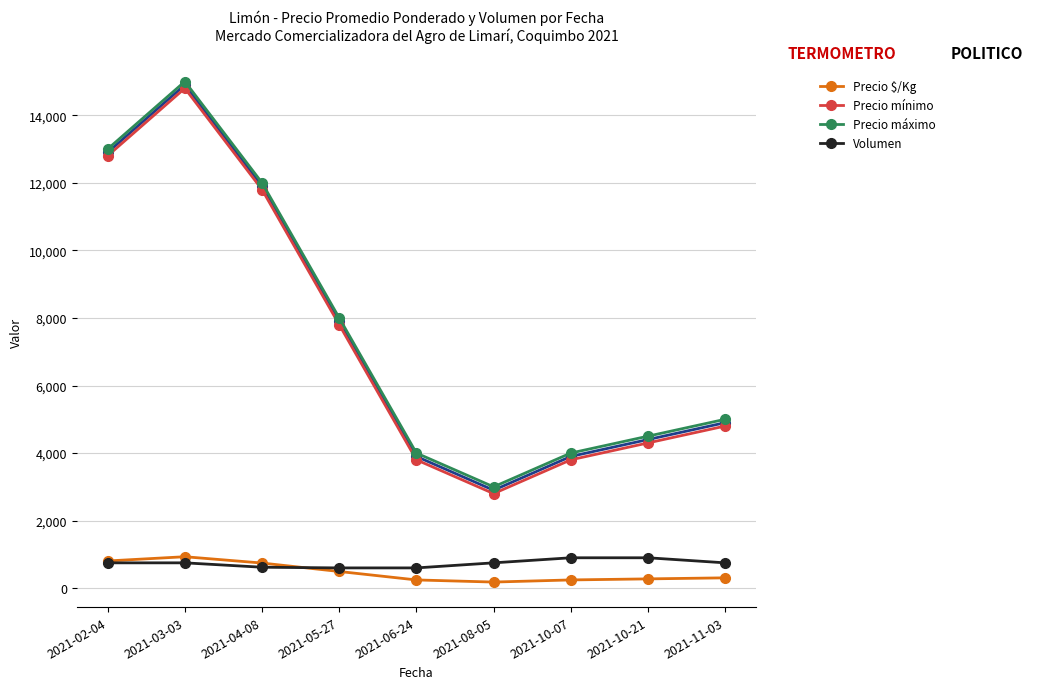

What are all the series names shown in the legend?

Precio promedio ponderado, Precio $/Kg, Precio mínimo, Precio máximo, Volumen